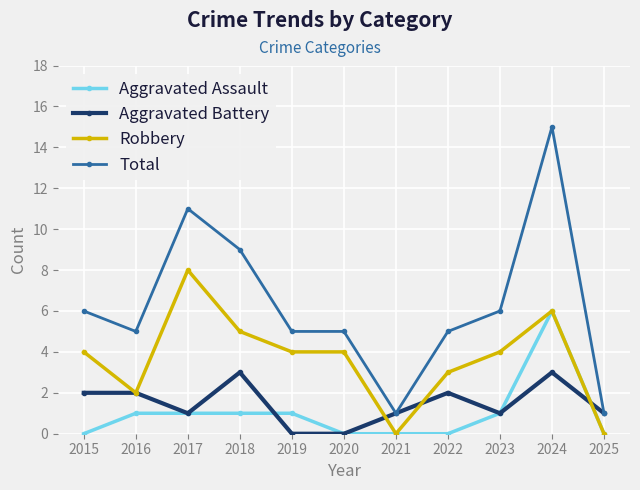

What is the difference between the highest and lowest values at 2019?

5